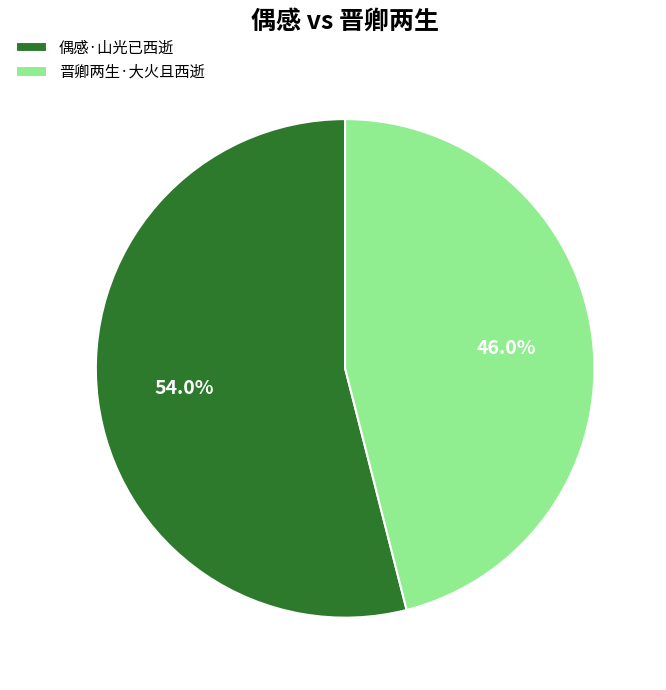

Is there any slice that represents more than half of the pie?

Yes